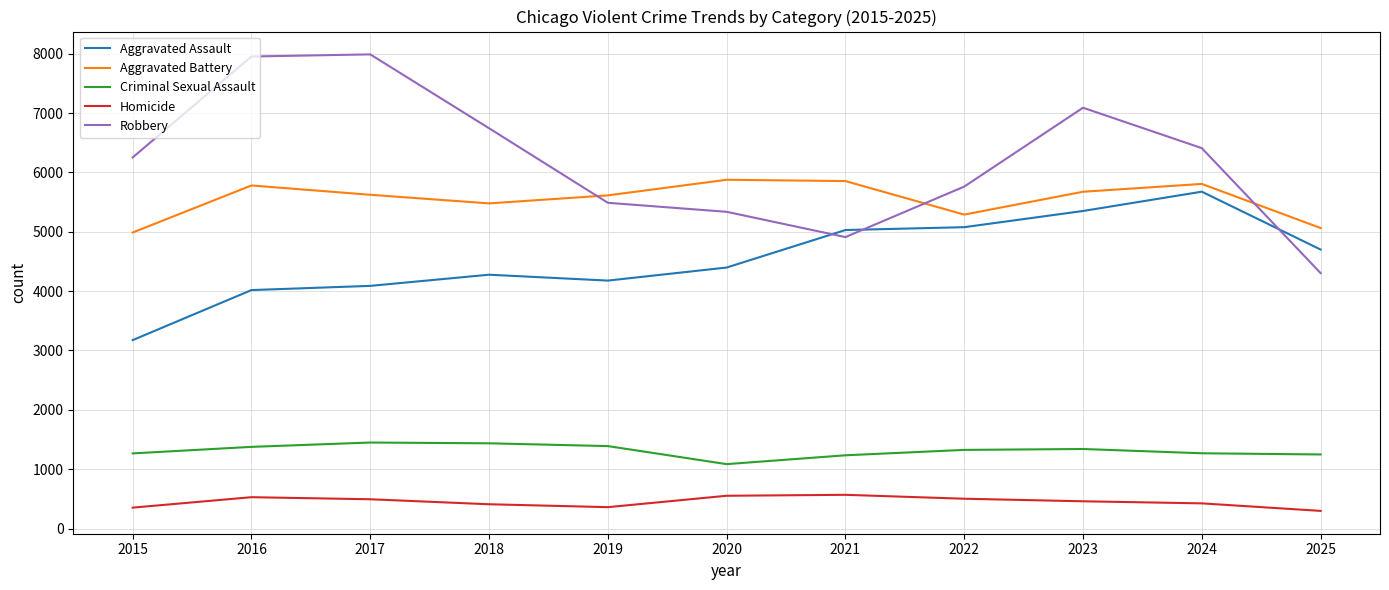

Is the value of Homicide at 2021 greater than the value of Aggravated Assault at 2024?

No